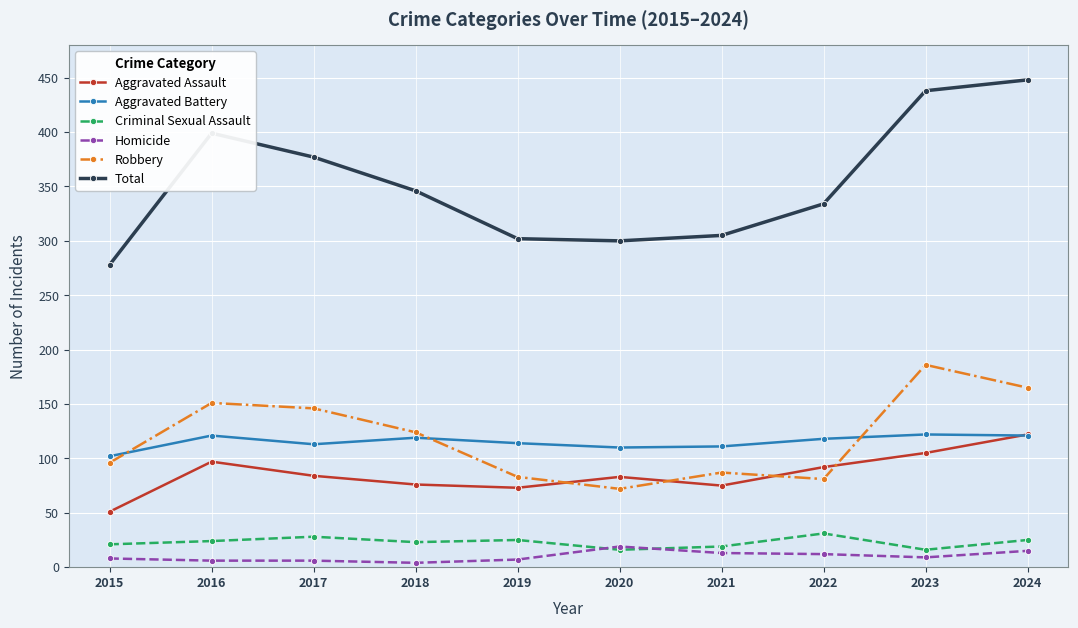

True or false: Aggravated Assault has more than 0 points higher than both neighbors.

True